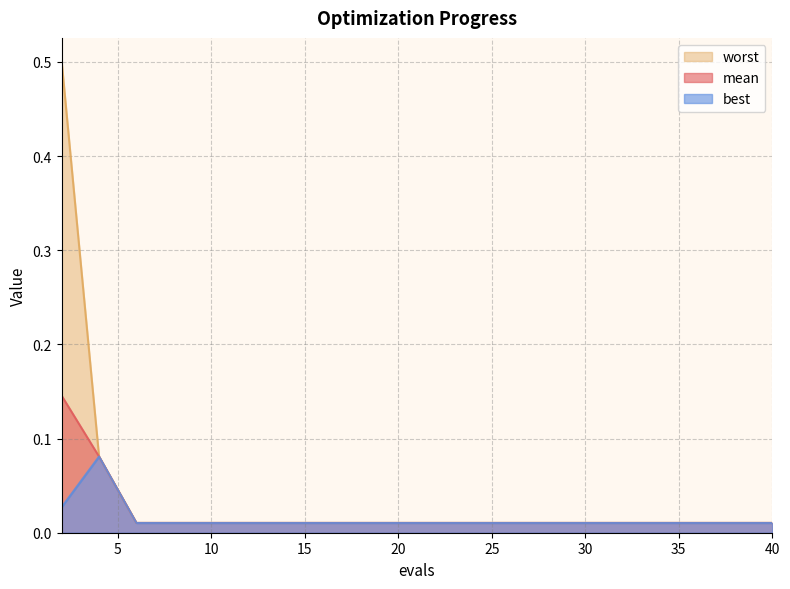

Count the number of data series in this chart.

3